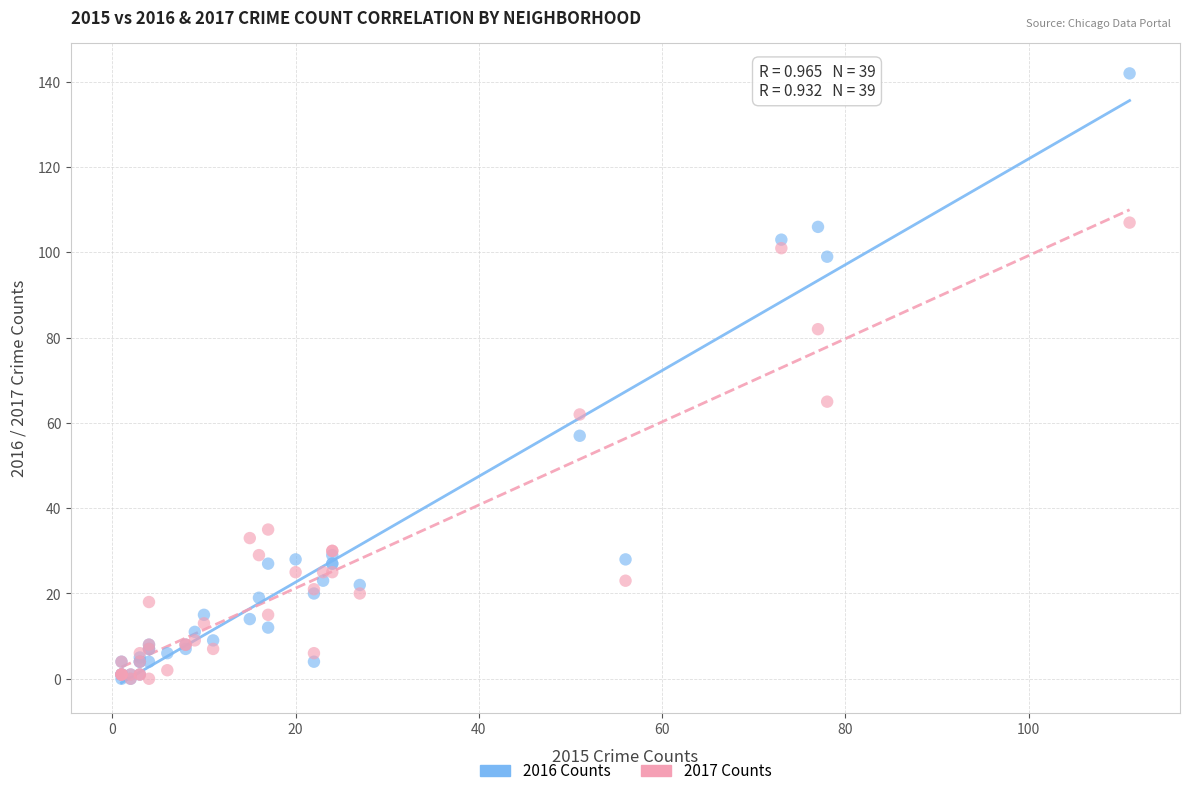

In the 2017 Counts series, what Y value is closest to 53?

62